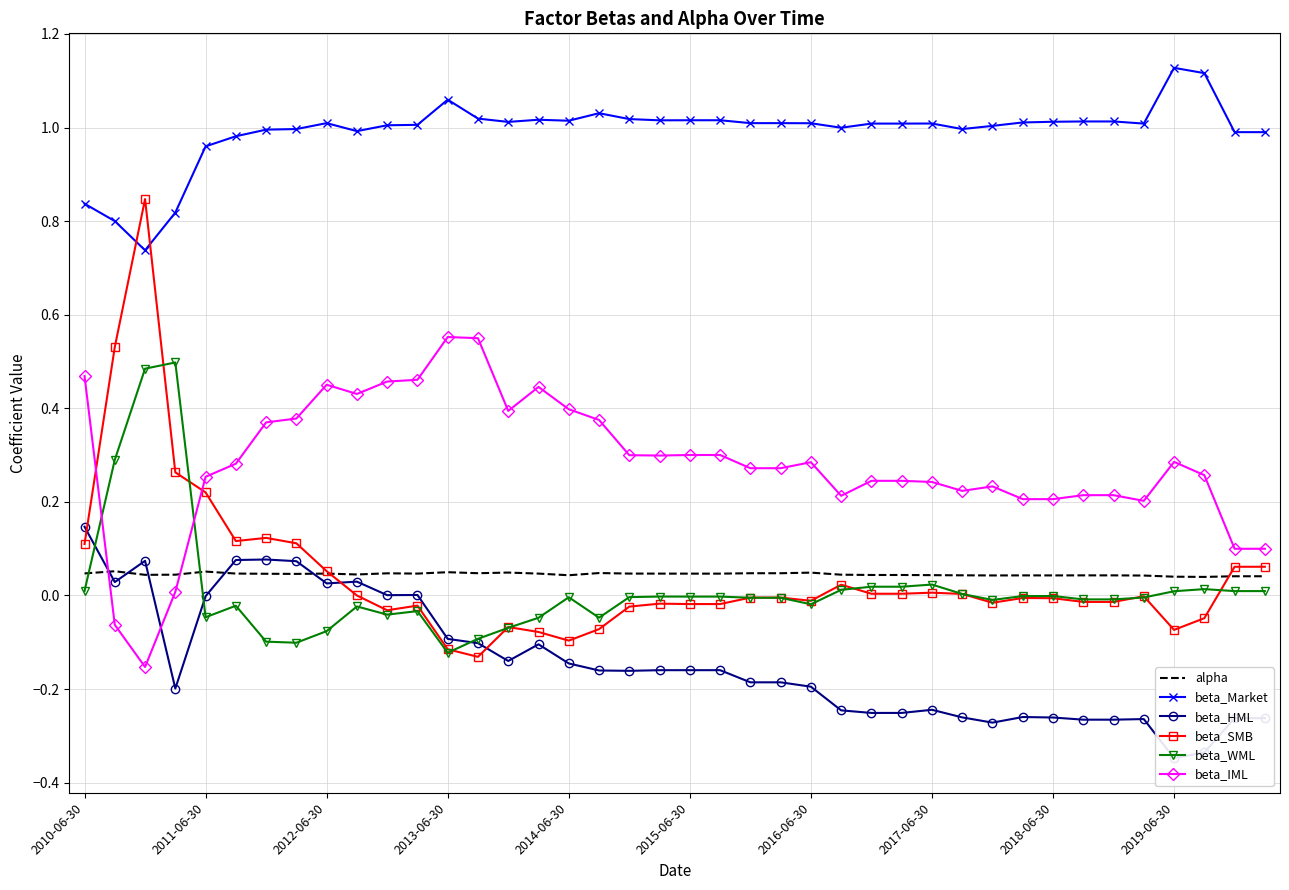

Reading right to left, transcribe all the data shown in this chart.

alpha: 0.0	0.0	0.0	0.0	0.0	0.0	0.0	0.0	0.0	0.0	0.0	0.0	0.0	0.0	0.0	0.0	0.0	0.0	0.0	0.0	0.0	0.0	0.0	0.0	0.0	0.0	0.0	0.0	0.0	0.0	0.0	0.0	0.0	0.0	0.0	0.1	0.0	0.0	0.1	0.0
beta_Market: 1.0	1.0	1.1	1.1	1.0	1.0	1.0	1.0	1.0	1.0	1.0	1.0	1.0	1.0	1.0	1.0	1.0	1.0	1.0	1.0	1.0	1.0	1.0	1.0	1.0	1.0	1.0	1.1	1.0	1.0	1.0	1.0	1.0	1.0	1.0	1.0	0.8	0.7	0.8	0.8
beta_HML: -0.3	-0.3	-0.3	-0.3	-0.3	-0.3	-0.3	-0.3	-0.3	-0.3	-0.3	-0.2	-0.3	-0.3	-0.2	-0.2	-0.2	-0.2	-0.2	-0.2	-0.2	-0.2	-0.2	-0.1	-0.1	-0.1	-0.1	-0.1	0.0	0.0	0.0	0.0	0.1	0.1	0.1	-0.0	-0.2	0.1	0.0	0.1
beta_SMB: 0.1	0.1	-0.0	-0.1	-0.0	-0.0	-0.0	-0.0	-0.0	-0.0	0.0	0.0	0.0	0.0	0.0	-0.0	-0.0	-0.0	-0.0	-0.0	-0.0	-0.0	-0.1	-0.1	-0.1	-0.1	-0.1	-0.1	-0.0	-0.0	-0.0	0.1	0.1	0.1	0.1	0.2	0.3	0.8	0.5	0.1
beta_WML: 0.0	0.0	0.0	0.0	-0.0	-0.0	-0.0	-0.0	-0.0	-0.0	0.0	0.0	0.0	0.0	0.0	-0.0	-0.0	-0.0	-0.0	-0.0	-0.0	-0.0	-0.0	-0.0	-0.0	-0.1	-0.1	-0.1	-0.0	-0.0	-0.0	-0.1	-0.1	-0.1	-0.0	-0.0	0.5	0.5	0.3	0.0
beta_IML: 0.1	0.1	0.3	0.3	0.2	0.2	0.2	0.2	0.2	0.2	0.2	0.2	0.2	0.2	0.2	0.3	0.3	0.3	0.3	0.3	0.3	0.3	0.4	0.4	0.4	0.4	0.5	0.6	0.5	0.5	0.4	0.5	0.4	0.4	0.3	0.3	0.0	-0.2	-0.1	0.5